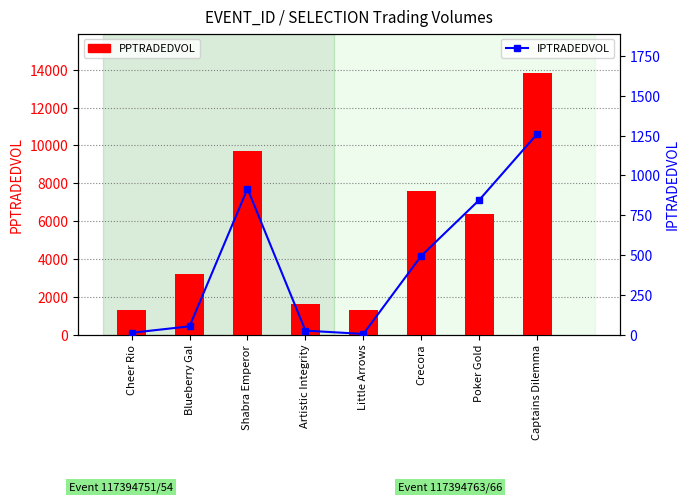

At which label is IPTRADEDVOL closest to 632?

Crecora